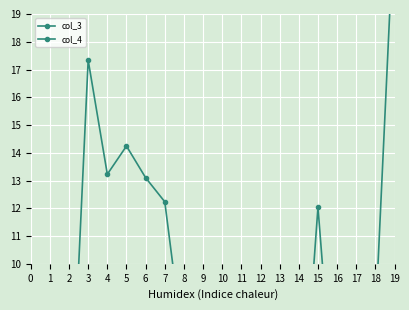

How many lines are shown in the chart?

2